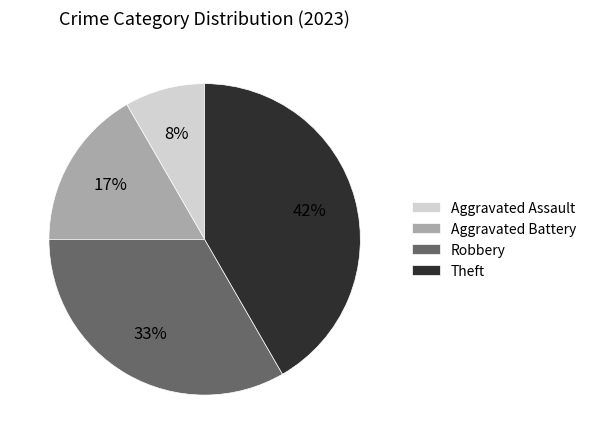

How many slices are in this pie chart?

4